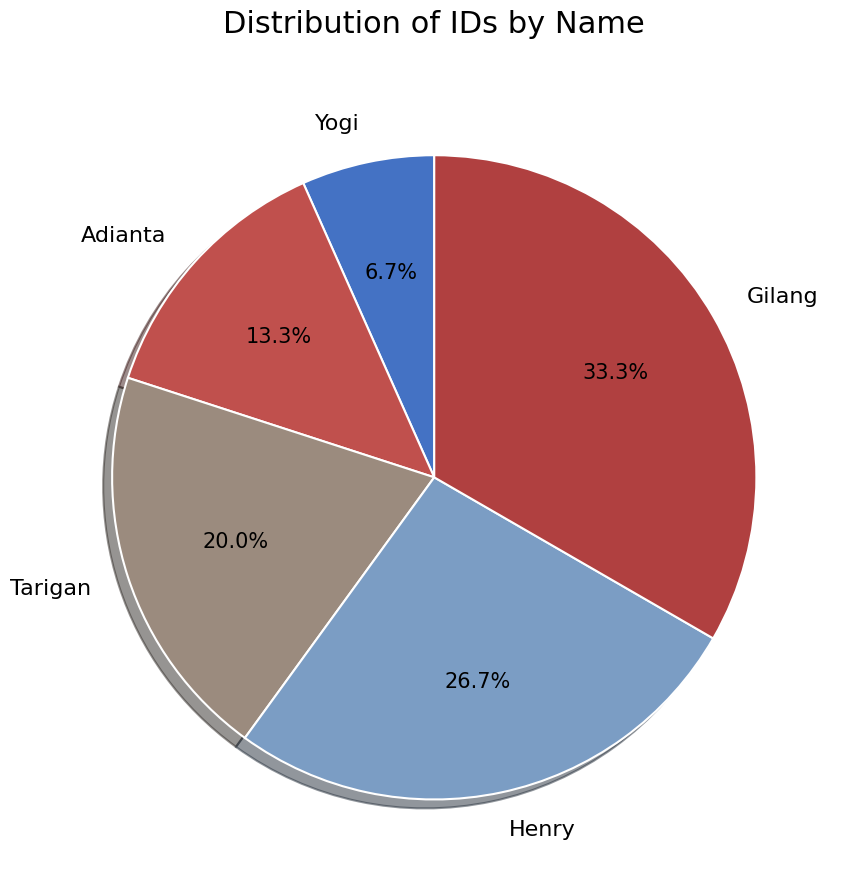

Rank the categories by value from lowest to highest.

Yogi, Adianta, Tarigan, Henry, Gilang